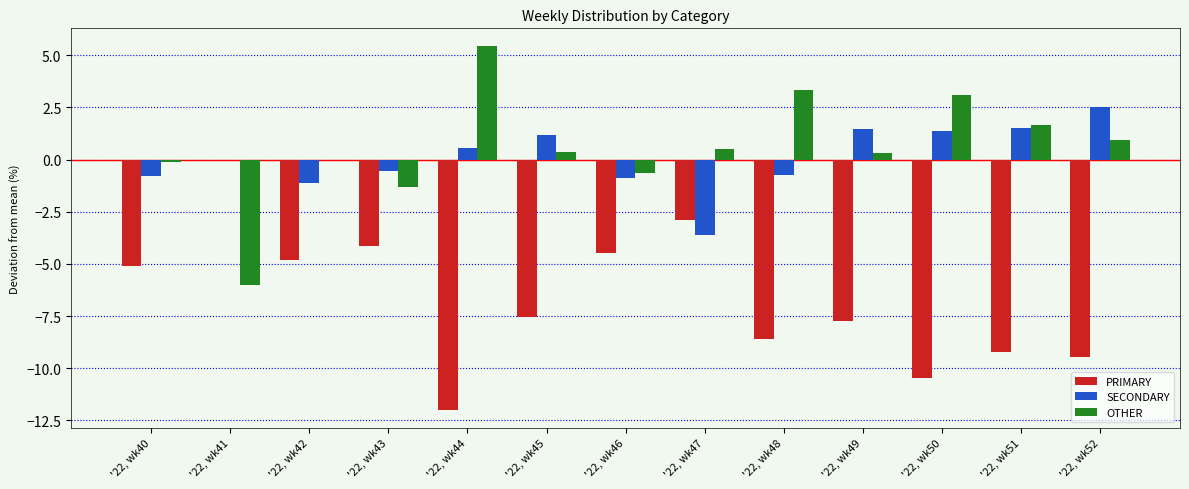

Which series has the largest total across all categories?

OTHER